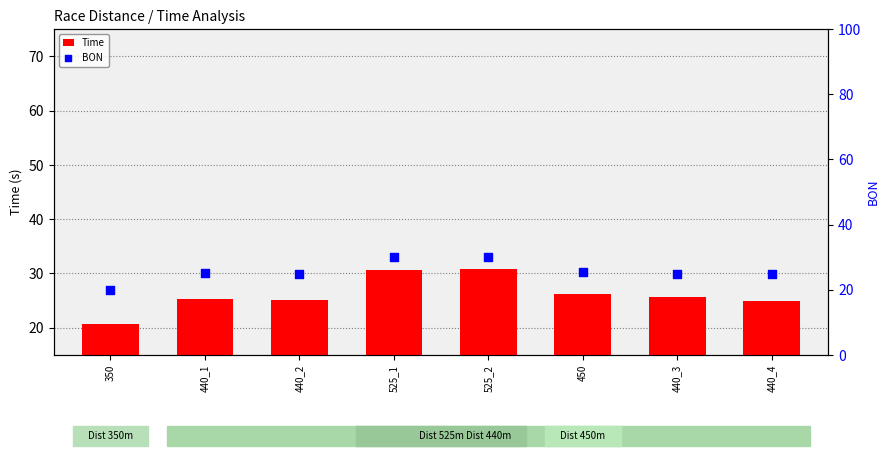

Which series contains the lowest Y value?

BON